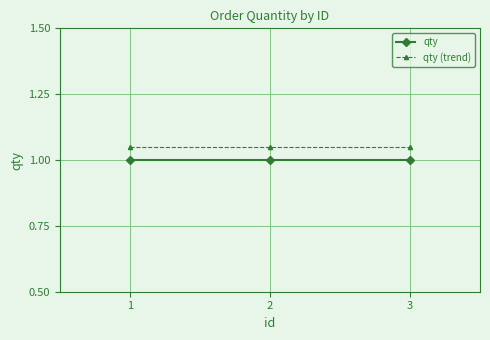

What is the sum of the qty (trend) values at 3 and 2?

2.1